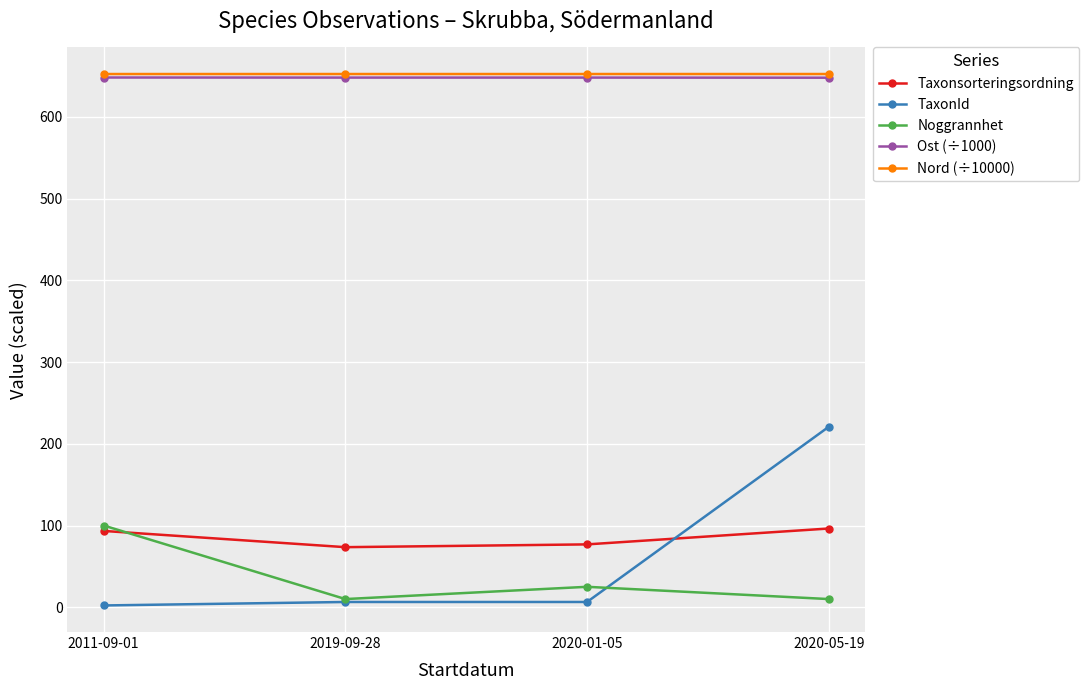

How many lines are shown in the chart?

5